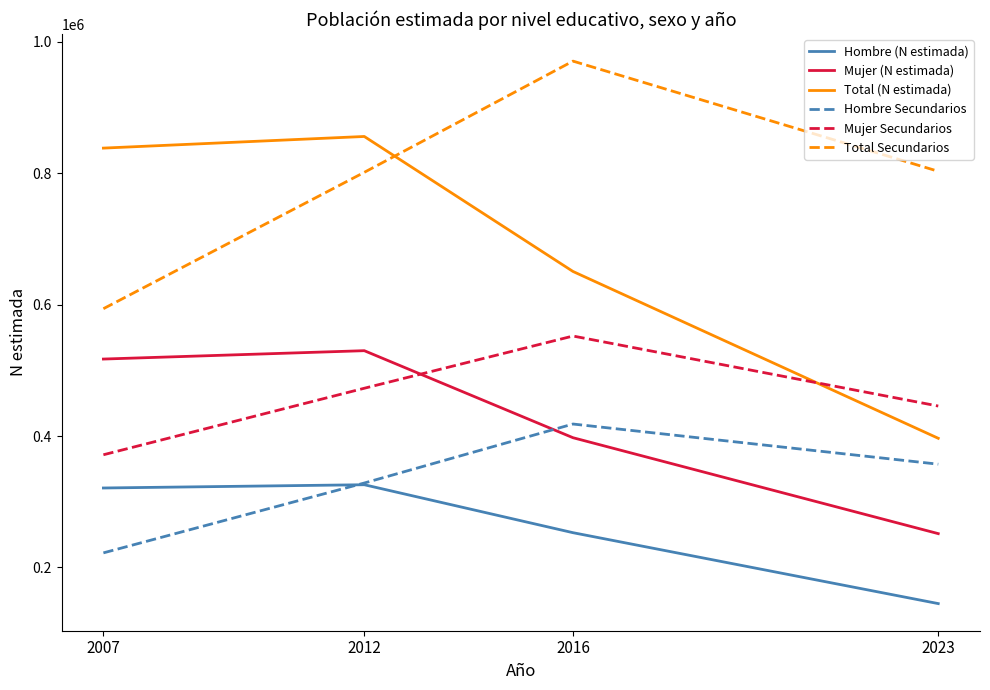

Which series has the largest total across all categories?

Total Secundarios